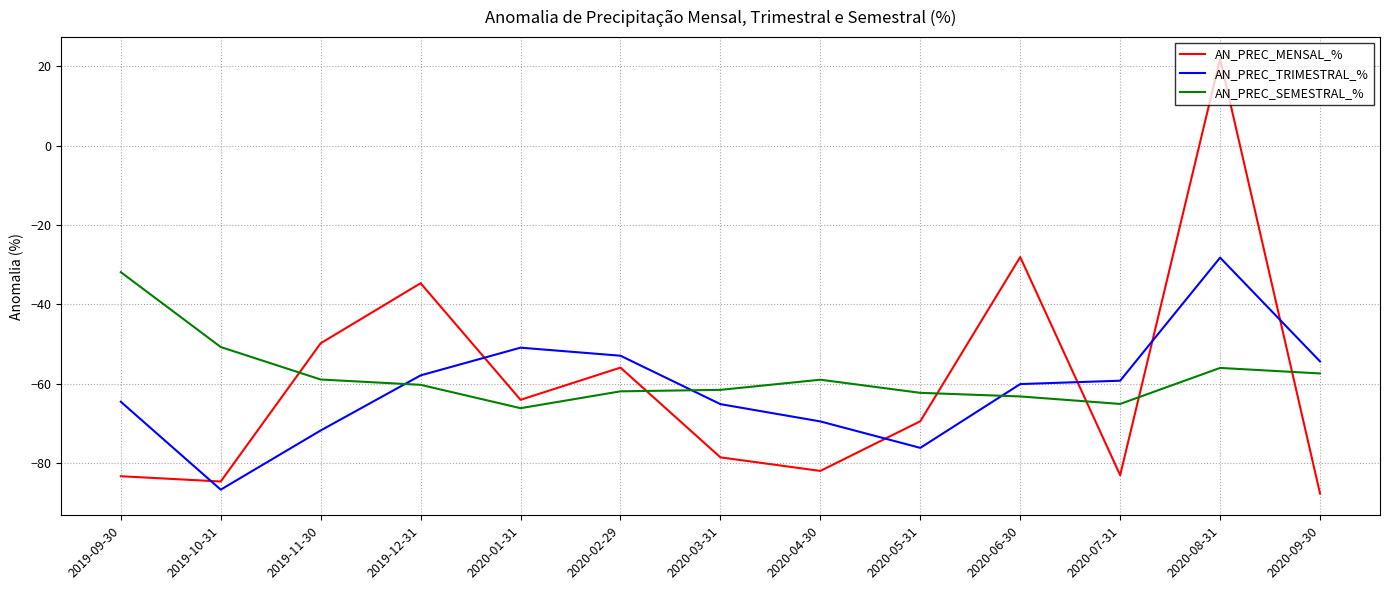

What is the difference between the maximum and second lowest values in the AN_PREC_MENSAL_% series?

106.6